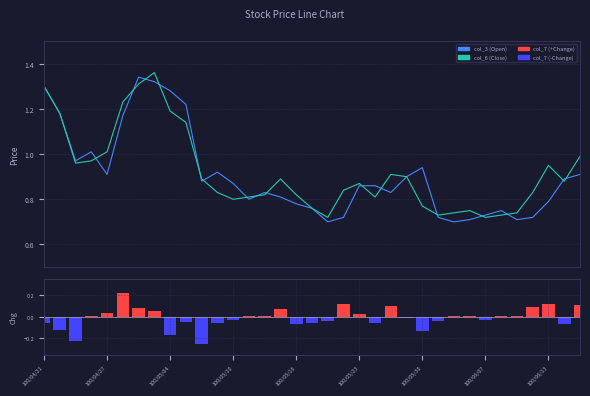

At how many categories does at least one series exceed 0?

35